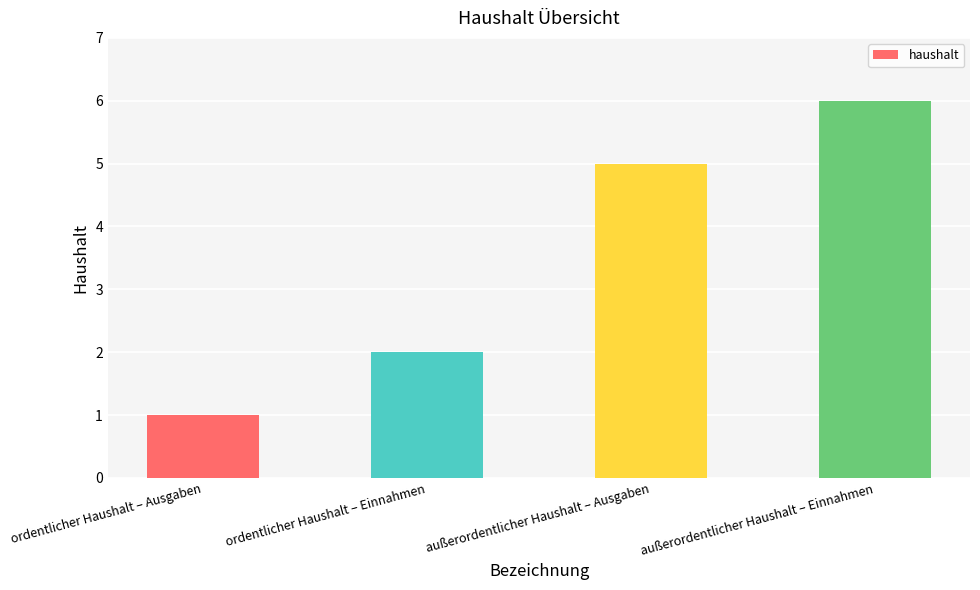

Is it true that the value at außerordentlicher Haushalt – Ausgaben is 3?

False